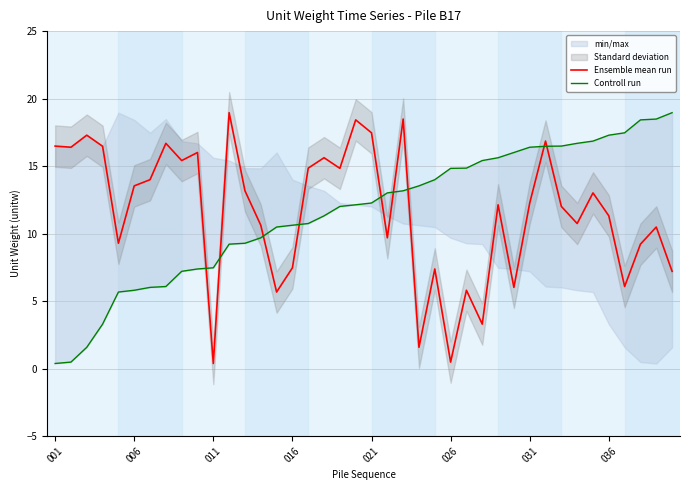

Read the Ensemble mean run value at 32.

12.0